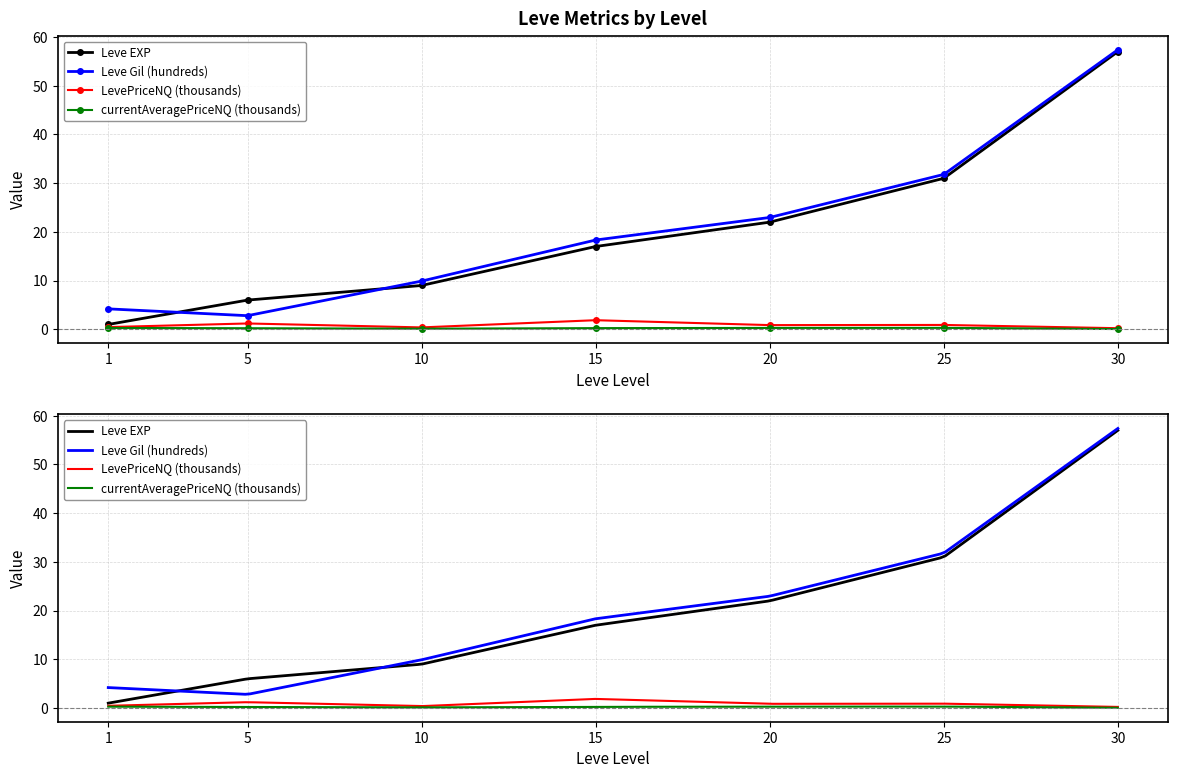

Which label corresponds to the largest value in the chart?

30